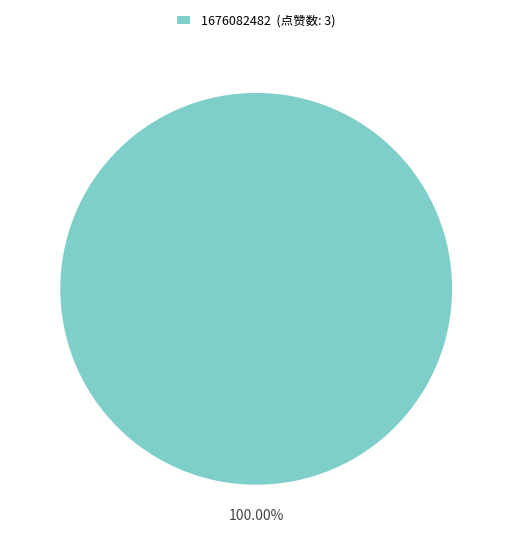

How many slices are in this pie chart?

1